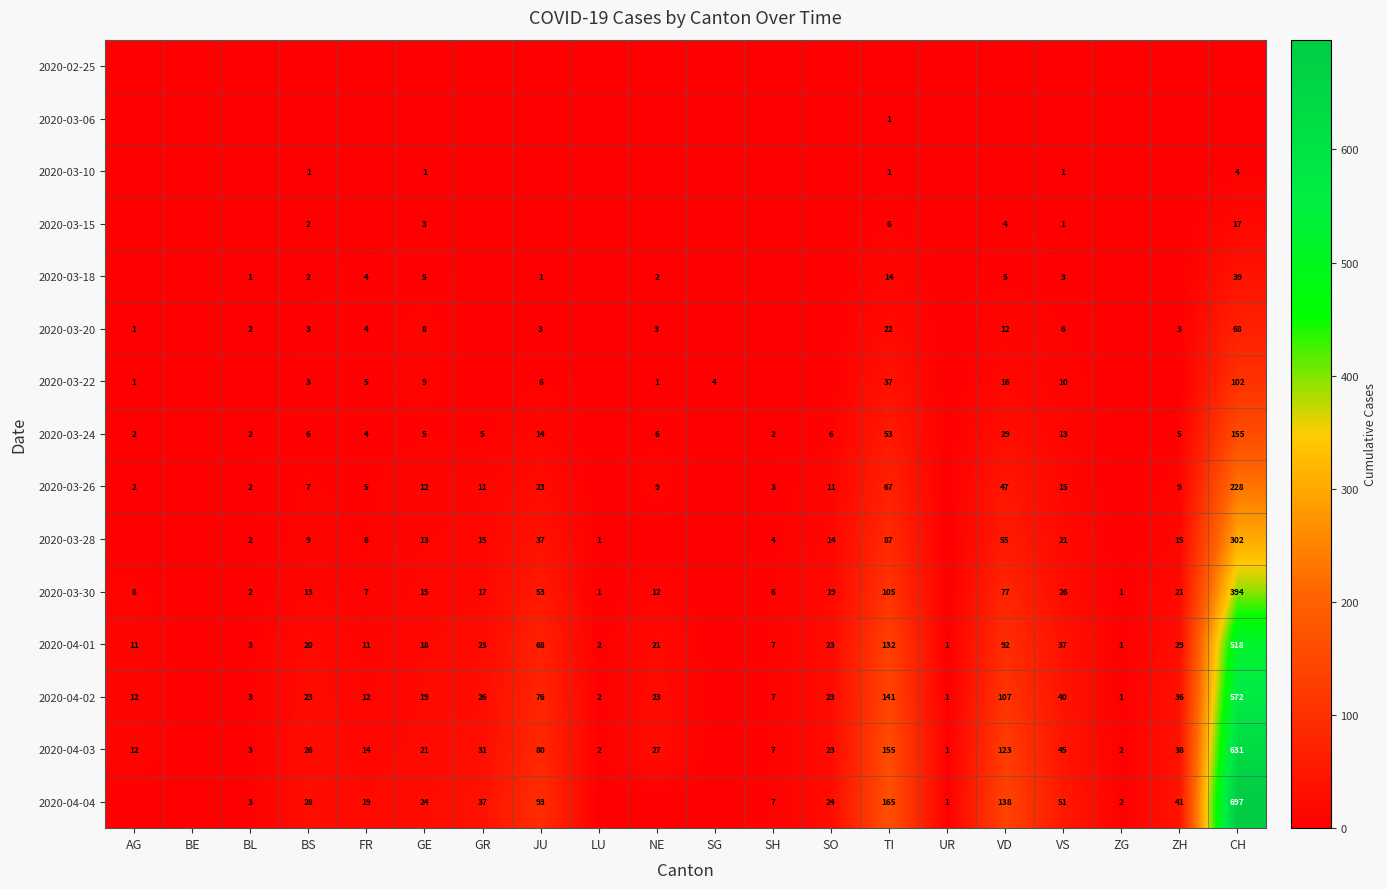

What is the total value across all series at BL?

23